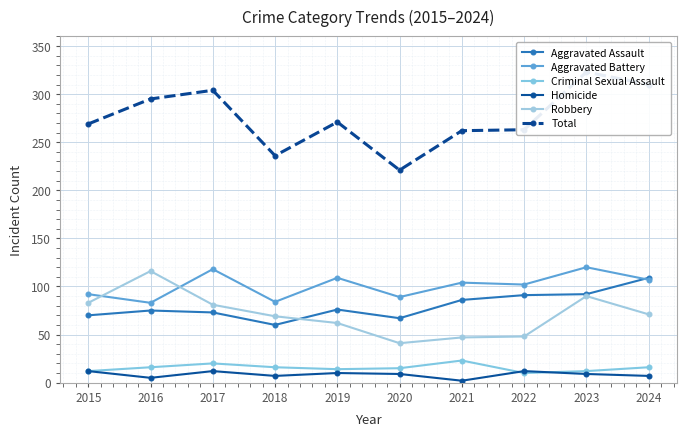

At 2021, list the series in order from largest to smallest.

Total, Aggravated Battery, Aggravated Assault, Robbery, Criminal Sexual Assault, Homicide